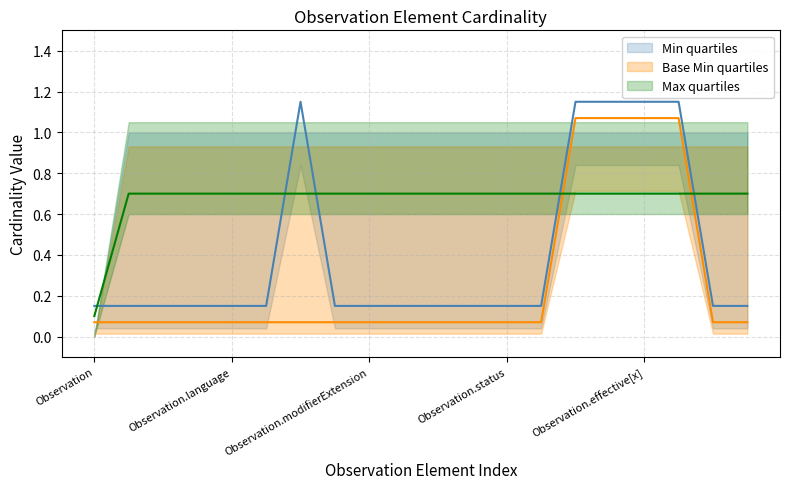

Which series has the largest range (max minus min)?

Min